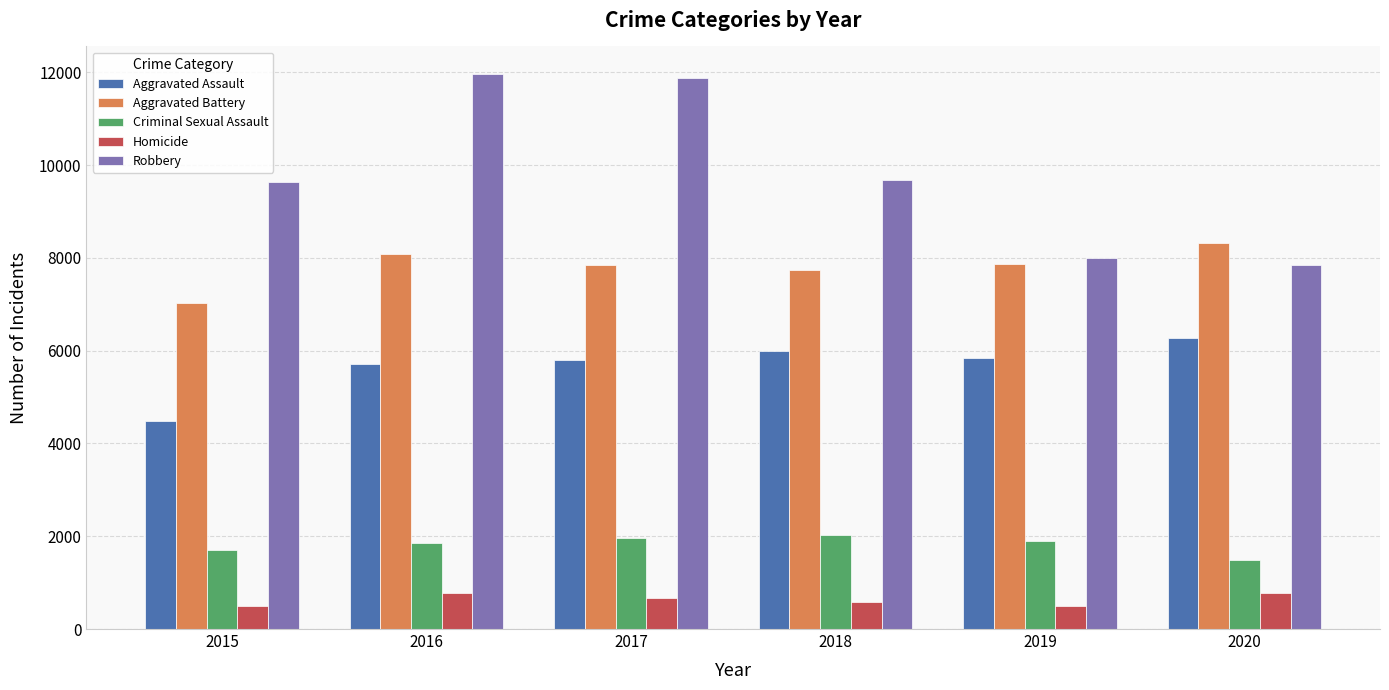

Which series has the largest total across all categories?

Robbery